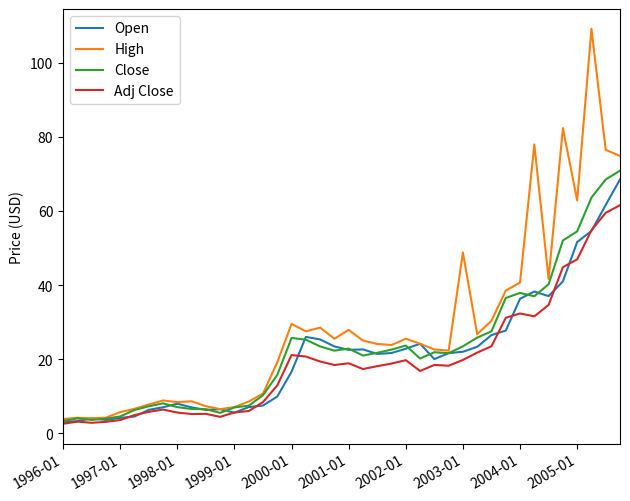

Which series has the widest spread of values?

High